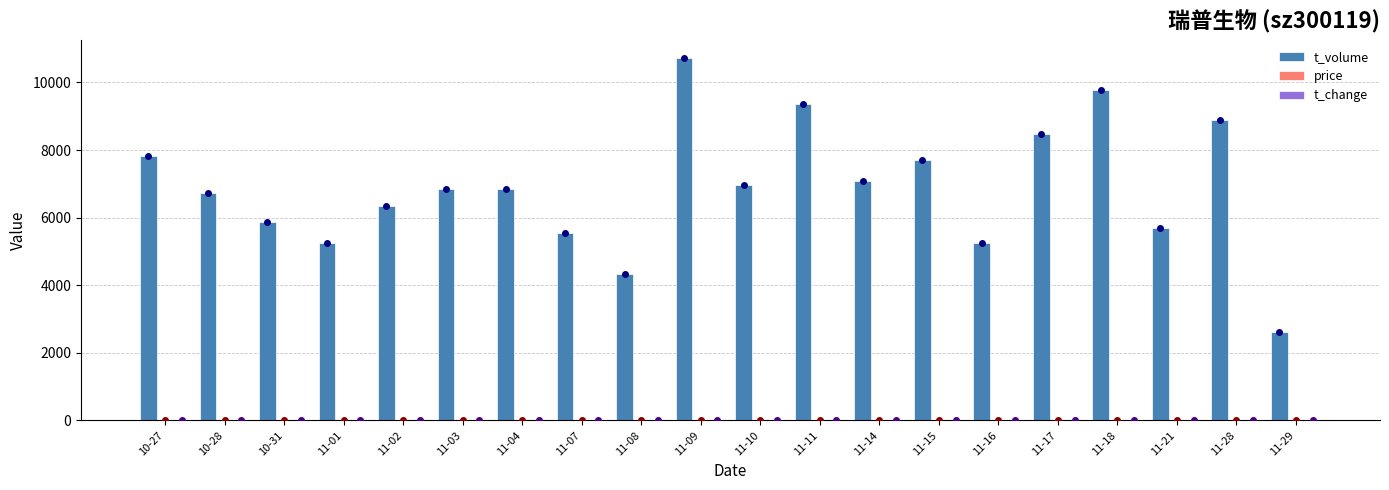

Where is t_change nearest to the value 1?

11-10